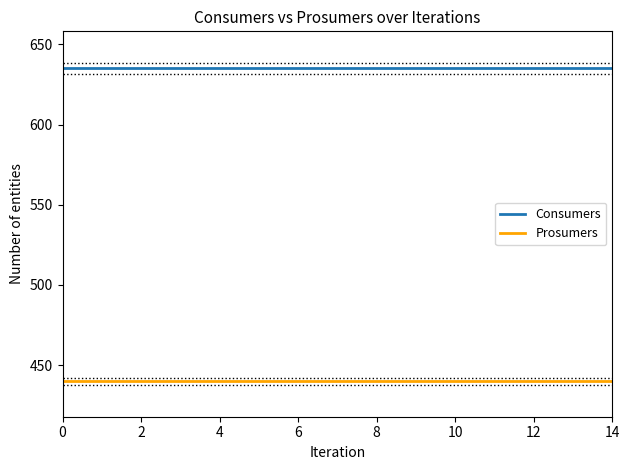

True or false: Prosumers and Consumers cross at least once.

False